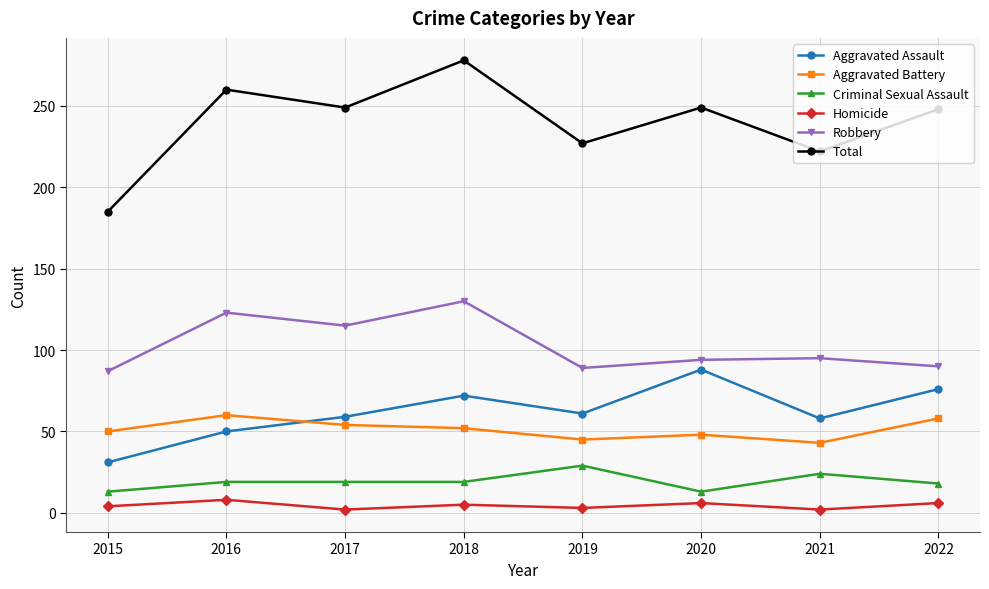

True or false: Robbery has more than 0 interior local peaks.

True